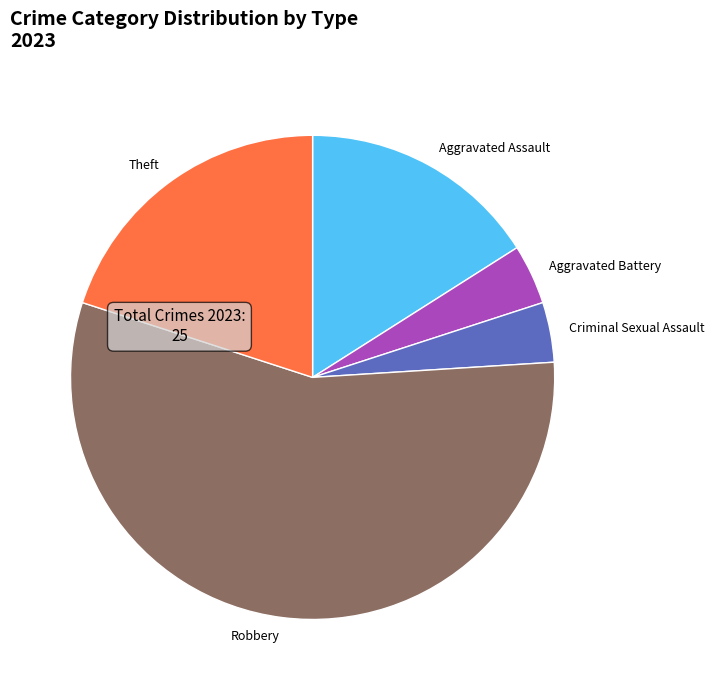

Which category accounts for the majority?

Robbery